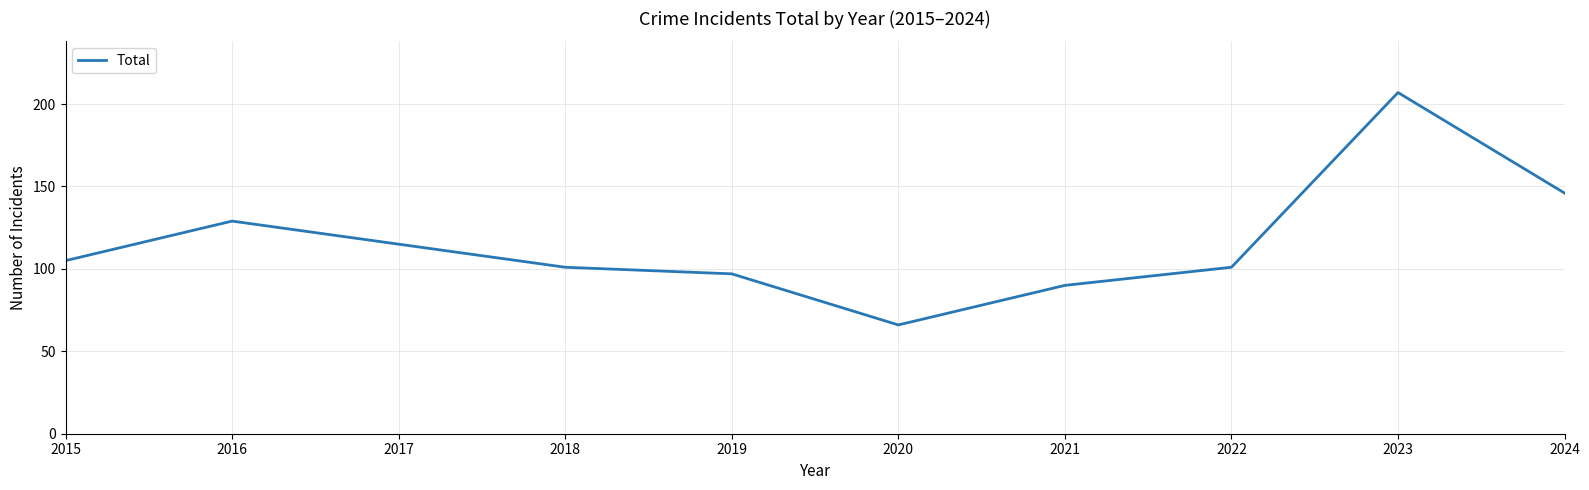

Between 2023 and 2022, which is larger?

2023